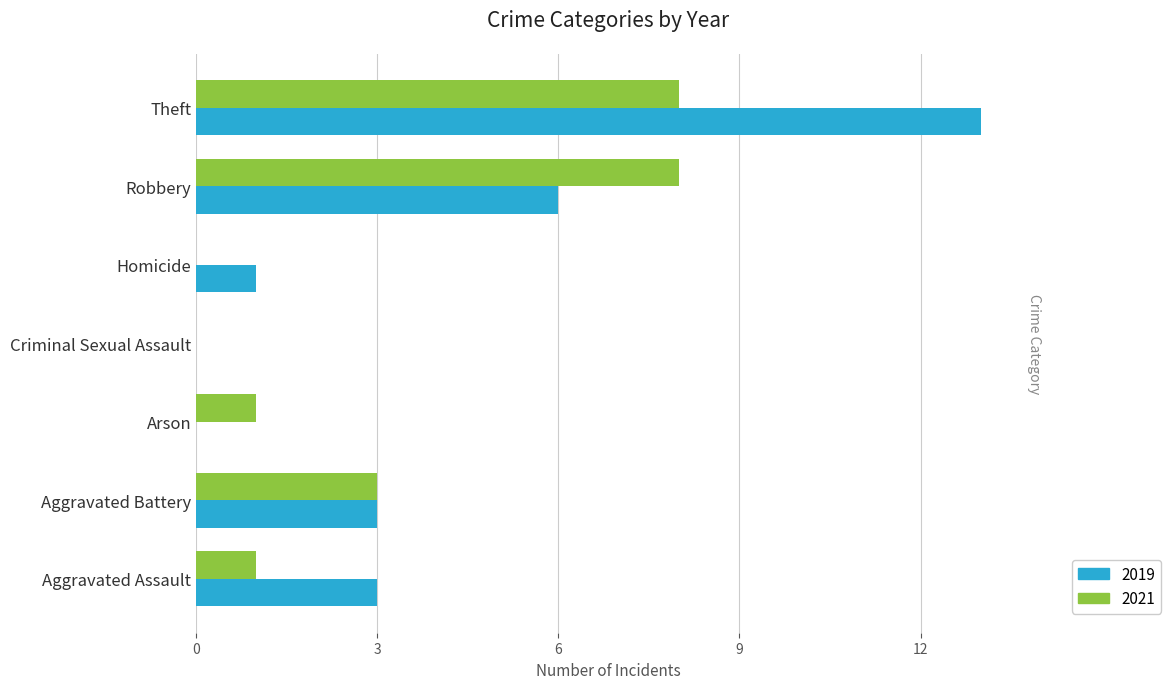

Reading left to right, transcribe all the data shown in this chart.

2019: 3	3	0	0	1	6	13
2021: 1	3	1	0	0	8	8